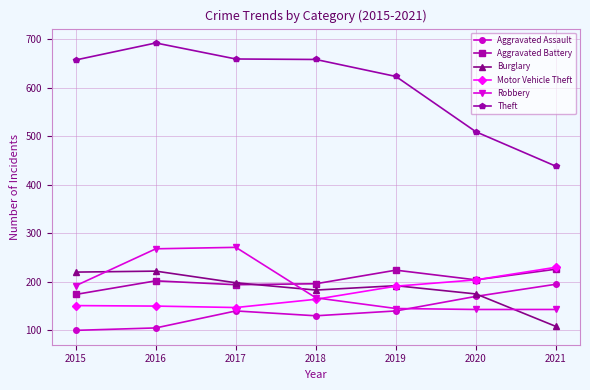

What is the sum of the Robbery values at 2015 and 2019?

337